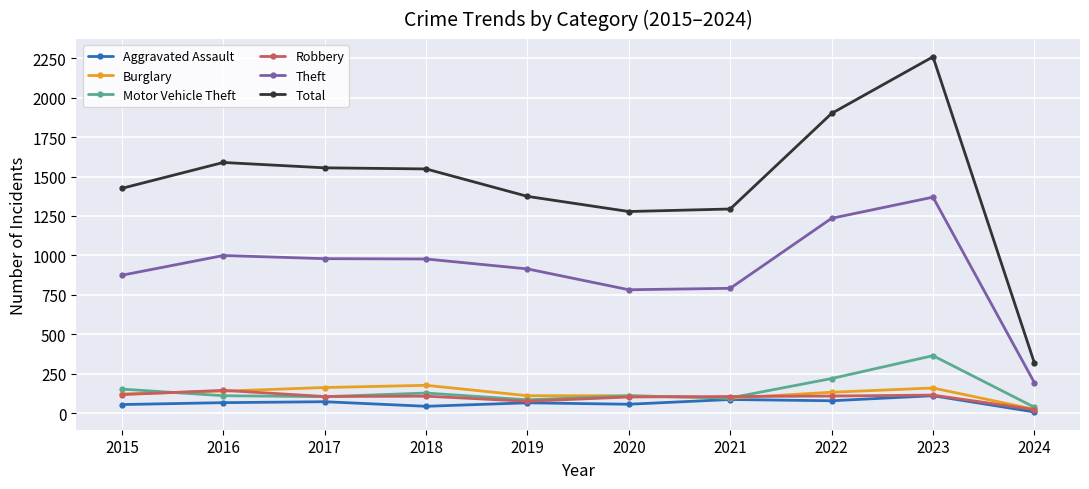

Read the Total value at 2017, to the nearest 50.

1550